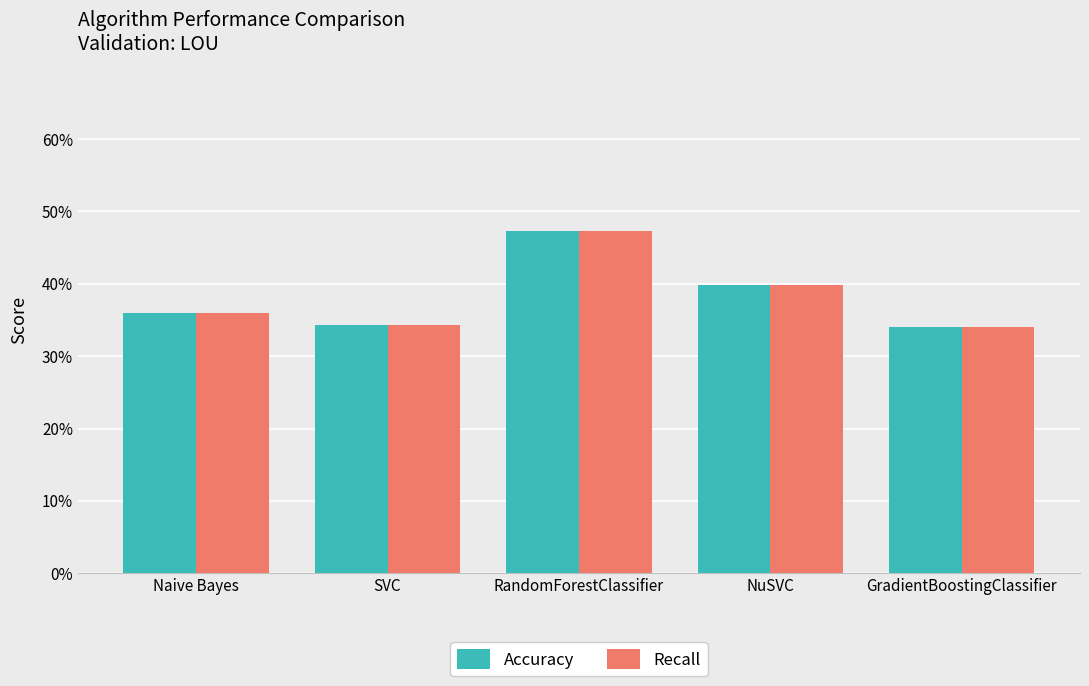

Which series has the widest spread of values?

Accuracy